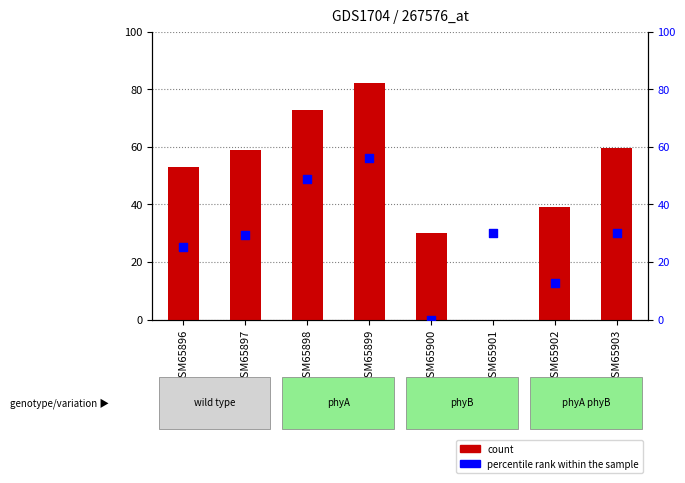

What are all the series names shown in the legend?

count, percentile rank within the sample